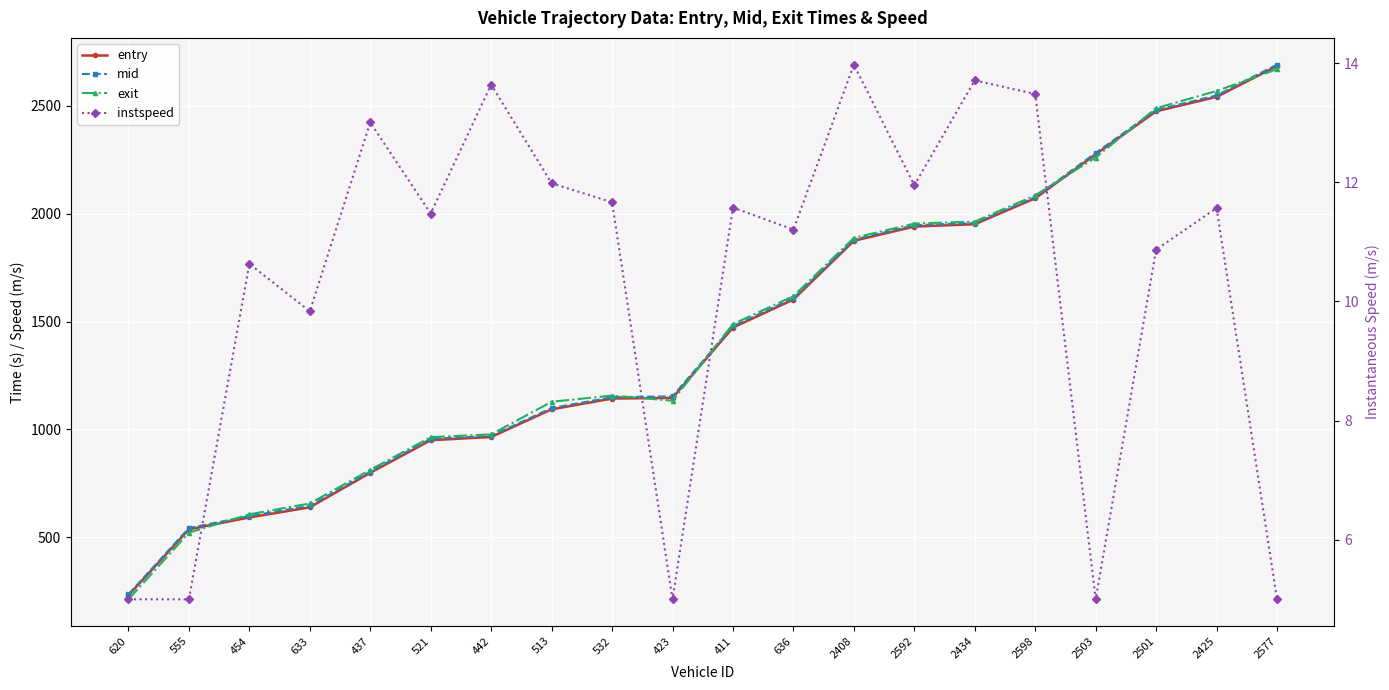

Is it true that entry equals 1602.0 at 636?

True